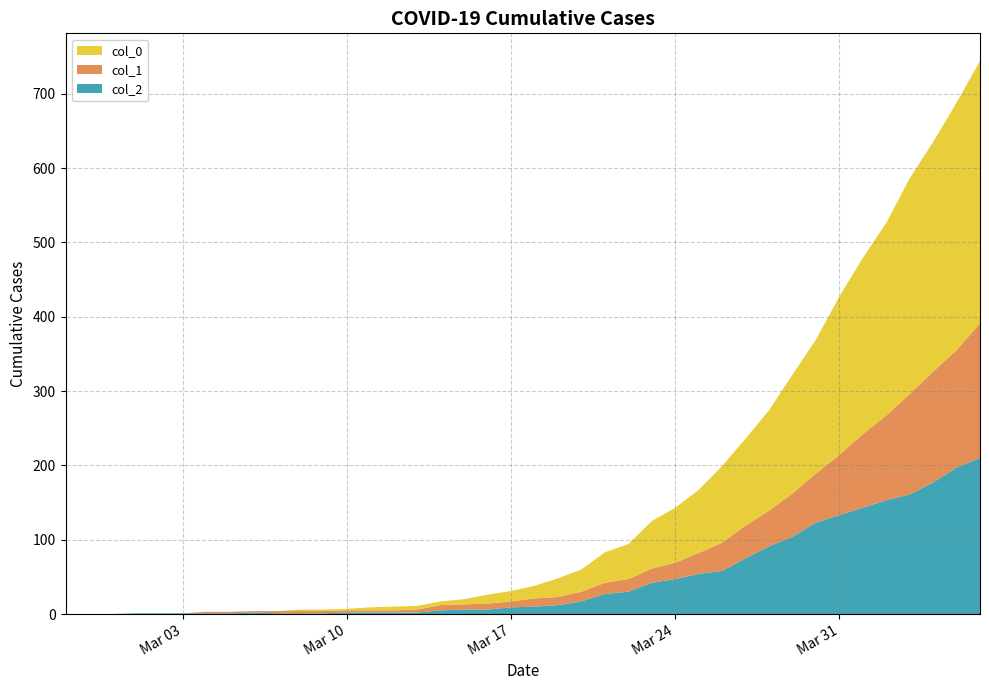

Reading left to right, extract all data points from this chart.

col_2: 2020-02-27=0	2020-02-28=0	2020-02-29=0	2020-03-01=1	2020-03-02=1	2020-03-03=1	2020-03-04=1	2020-03-05=1	2020-03-06=2	2020-03-07=1	2020-03-08=1	2020-03-09=1	2020-03-10=2	2020-03-11=2	2020-03-12=2	2020-03-13=2	2020-03-14=5	2020-03-15=6	2020-03-16=6	2020-03-17=9	2020-03-18=10	2020-03-19=12	2020-03-20=17	2020-03-21=27	2020-03-22=30	2020-03-23=42	2020-03-24=47	2020-03-25=54	2020-03-26=58	2020-03-27=75	2020-03-28=91	2020-03-29=104	2020-03-30=123	2020-03-31=133	2020-04-01=143	2020-04-02=153	2020-04-03=161	2020-04-04=177	2020-04-05=197	2020-04-06=210
col_1: 2020-02-27=0	2020-02-28=0	2020-02-29=0	2020-03-01=0	2020-03-02=0	2020-03-03=0	2020-03-04=2	2020-03-05=2	2020-03-06=2	2020-03-07=3	2020-03-08=3	2020-03-09=3	2020-03-10=3	2020-03-11=3	2020-03-12=3	2020-03-13=4	2020-03-14=7	2020-03-15=7	2020-03-16=8	2020-03-17=8	2020-03-18=11	2020-03-19=11	2020-03-20=13	2020-03-21=15	2020-03-22=17	2020-03-23=19	2020-03-24=22	2020-03-25=28	2020-03-26=38	2020-03-27=44	2020-03-28=48	2020-03-29=58	2020-03-30=66	2020-03-31=81	2020-04-01=99	2020-04-02=114	2020-04-03=135	2020-04-04=149	2020-04-05=158	2020-04-06=181
col_0: 2020-02-27=0	2020-02-28=0	2020-02-29=0	2020-03-01=0	2020-03-02=0	2020-03-03=0	2020-03-04=0	2020-03-05=0	2020-03-06=0	2020-03-07=0	2020-03-08=2	2020-03-09=2	2020-03-10=2	2020-03-11=4	2020-03-12=5	2020-03-13=5	2020-03-14=5	2020-03-15=7	2020-03-16=12	2020-03-17=14	2020-03-18=17	2020-03-19=25	2020-03-20=30	2020-03-21=41	2020-03-22=47	2020-03-23=64	2020-03-24=74	2020-03-25=85	2020-03-26=103	2020-03-27=117	2020-03-28=135	2020-03-29=160	2020-03-30=180	2020-03-31=213	2020-04-01=237	2020-04-02=259	2020-04-03=290	2020-04-04=309	2020-04-05=333	2020-04-06=353